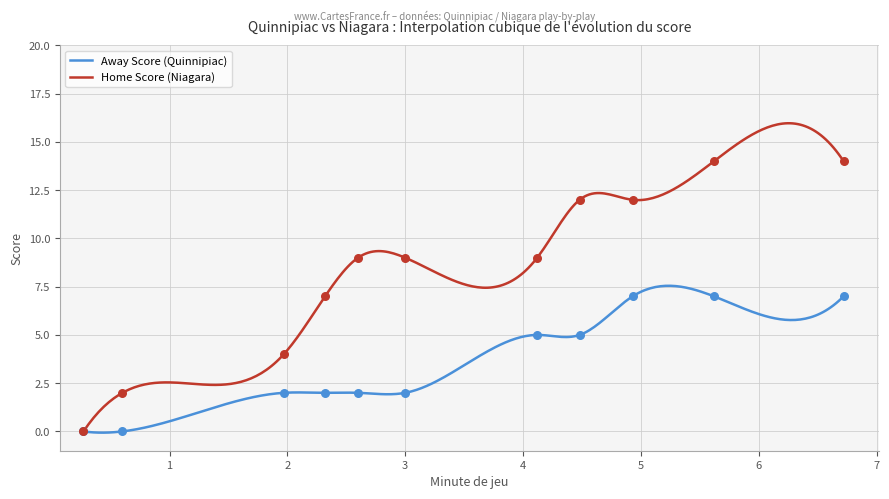

What are all the series names shown in the legend?

Away Score, Home Score